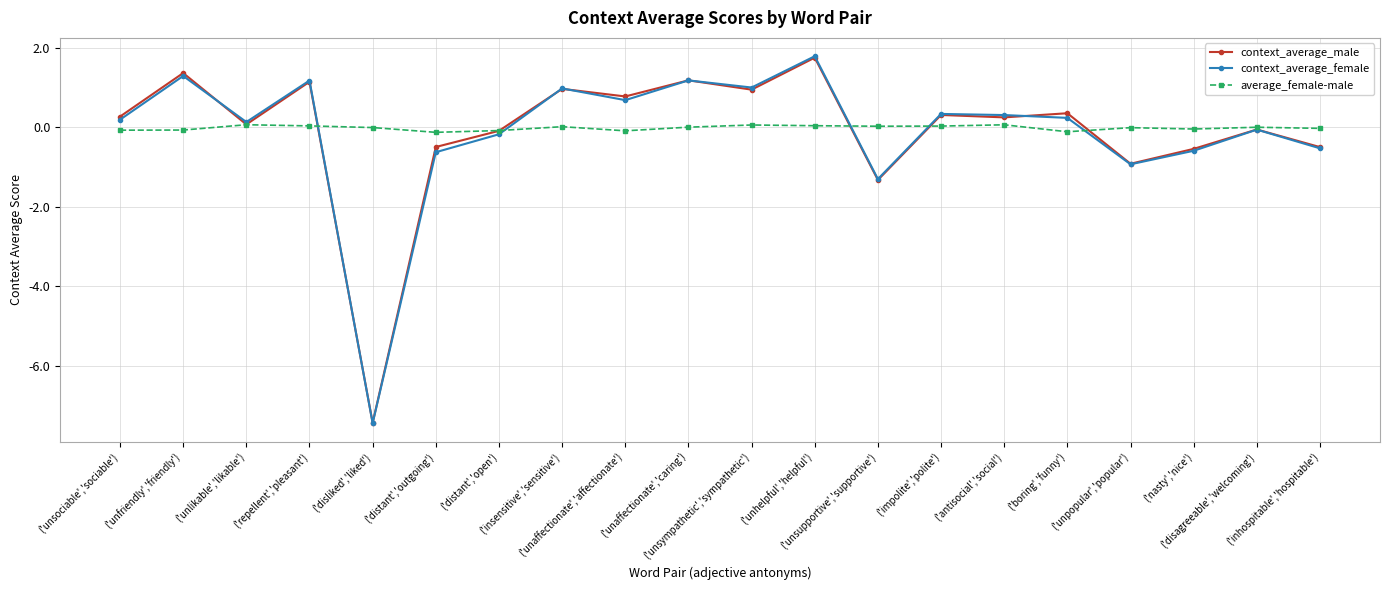

How many positive values does the context_average_female series have?

12